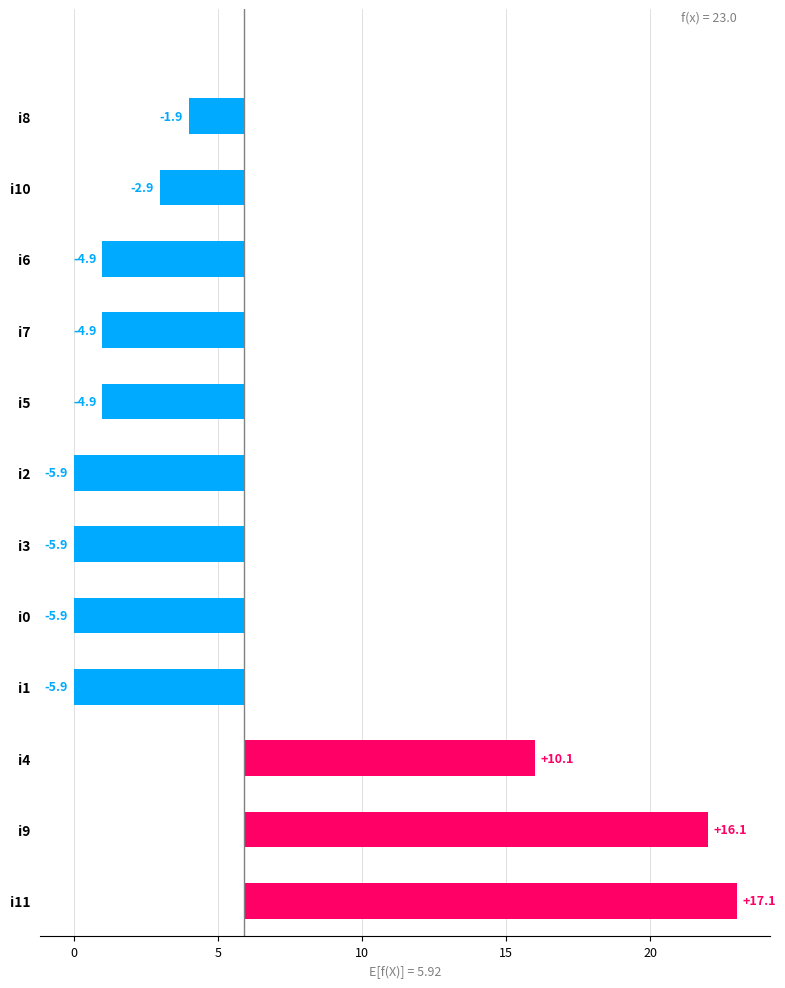

Reading left to right, extract all data points from this chart.

17.1	16.1	10.1	-5.9	-5.9	-5.9	-5.9	-4.9	-4.9	-4.9	-2.9	-1.9